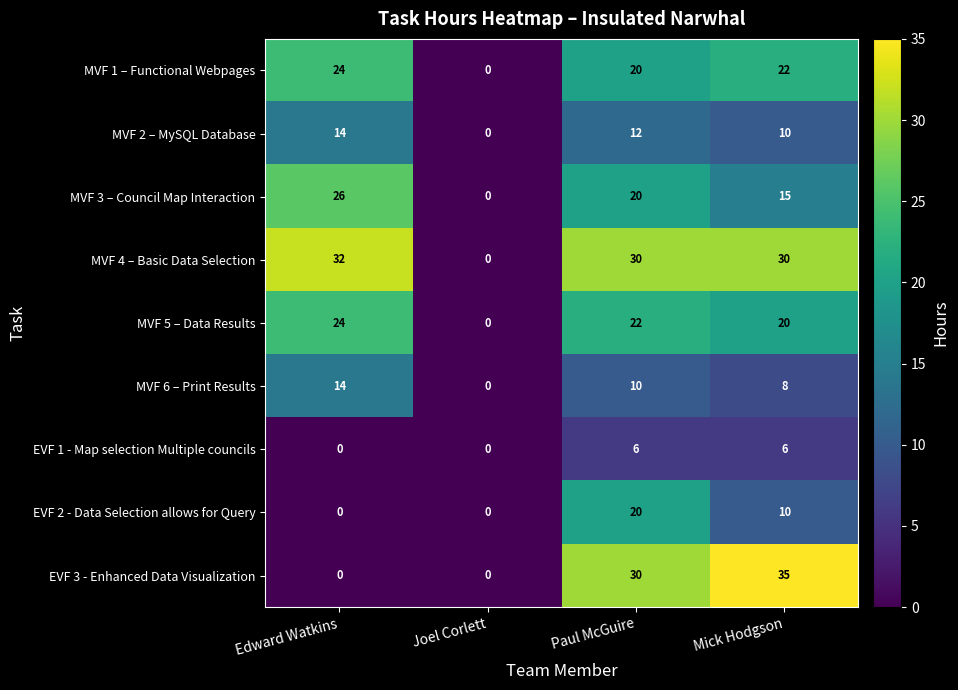

What is the difference between the maximum and minimum values in the MVF 5 – Data Results series?

24